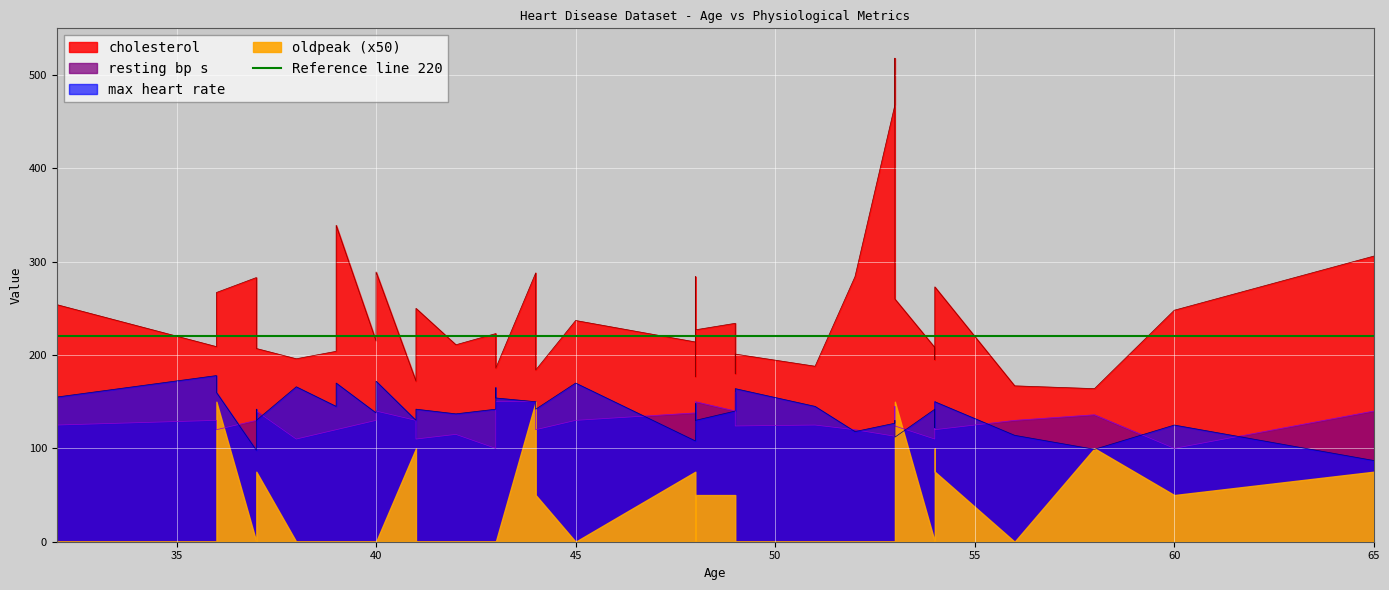

The cholesterol series shows 186.0 at 43. True or false?

True